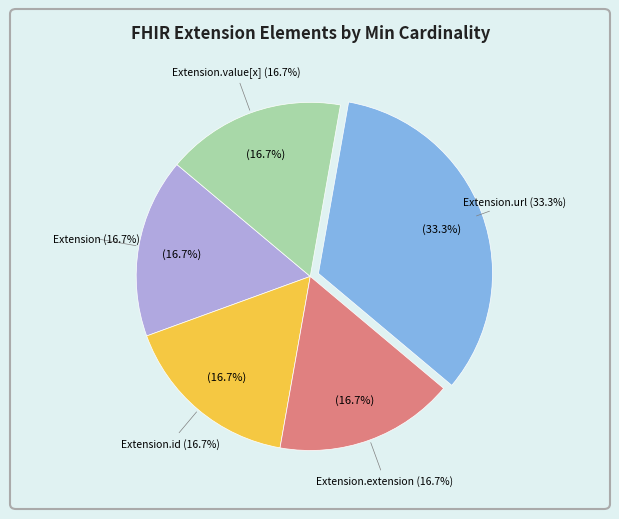

How many slices are in this pie chart?

5